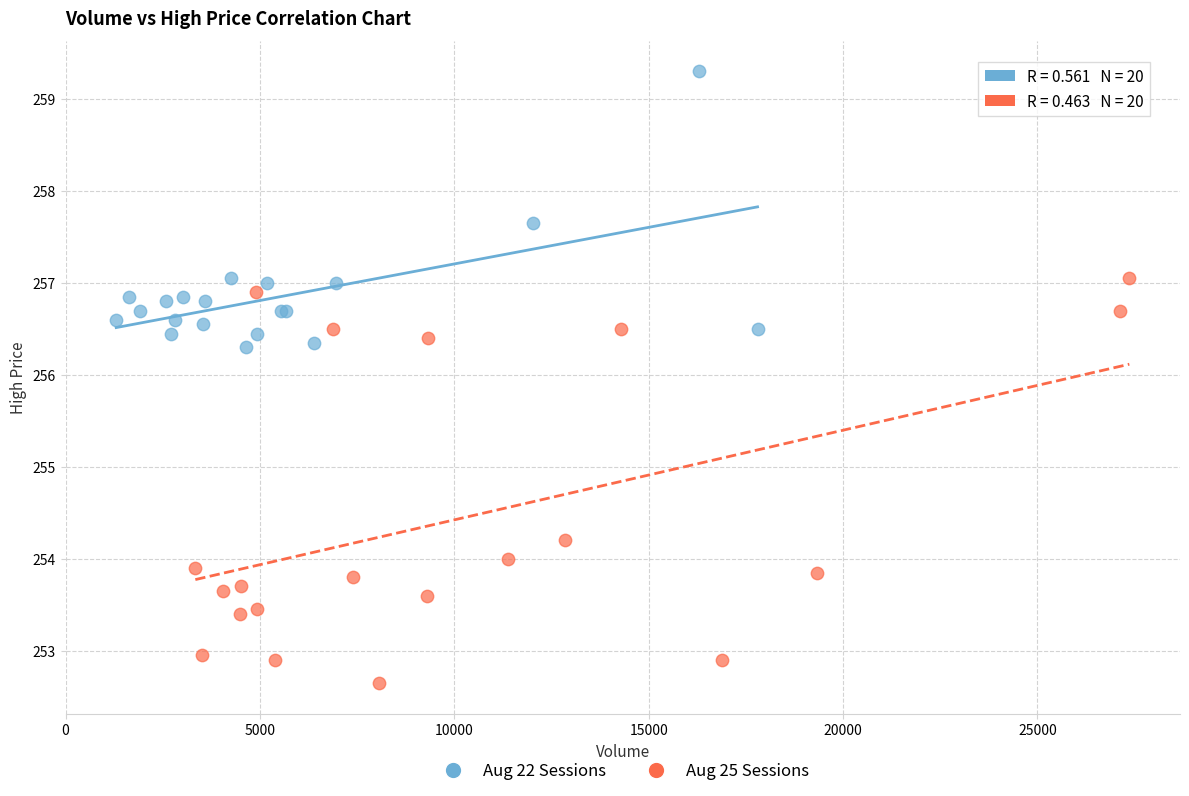

Which series contains the highest Y value?

Aug 22 Sessions